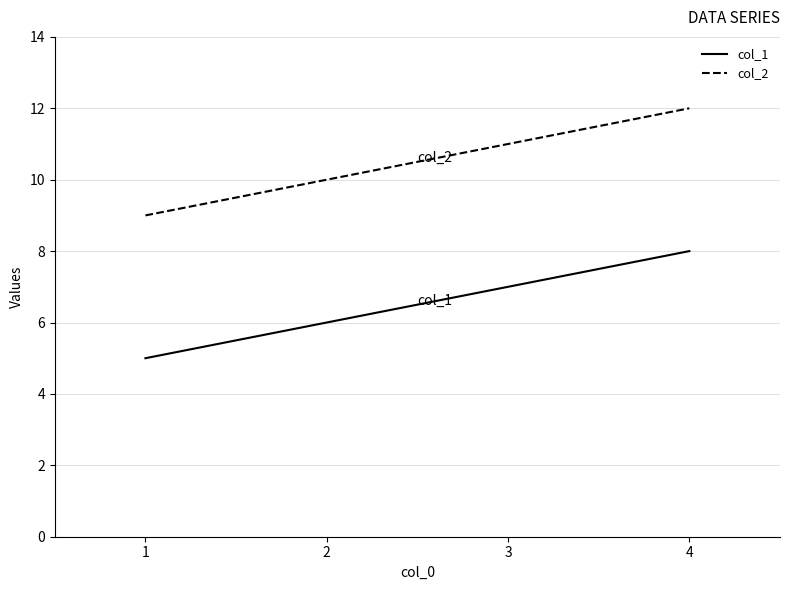

The value of col_2 at 2 is 5. True or false?

False